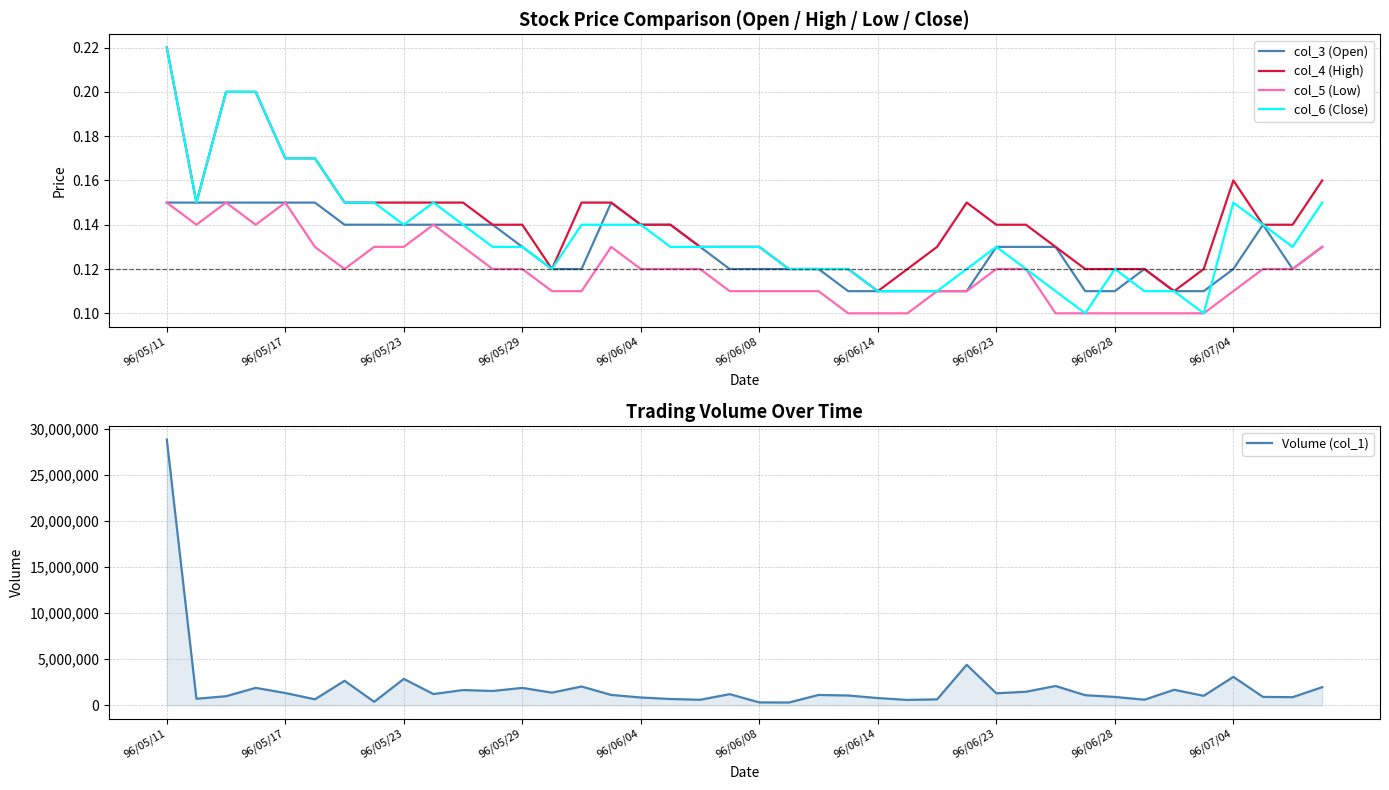

At which category does the chart reach its peak across all series?

96/05/11